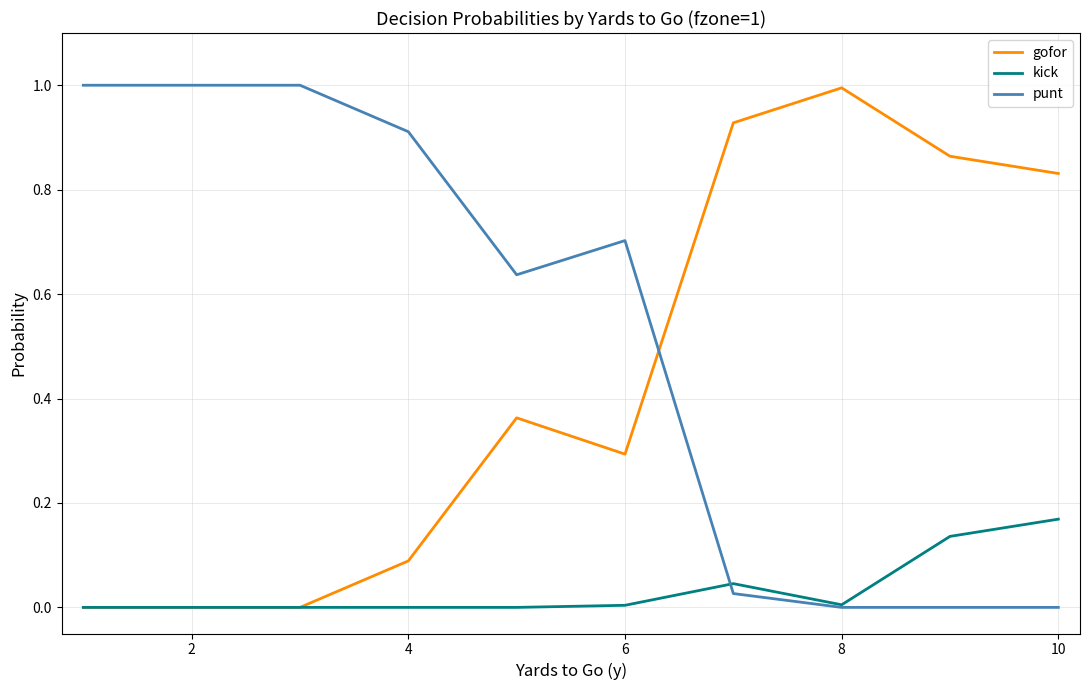

What is the greatest value displayed?

1.0